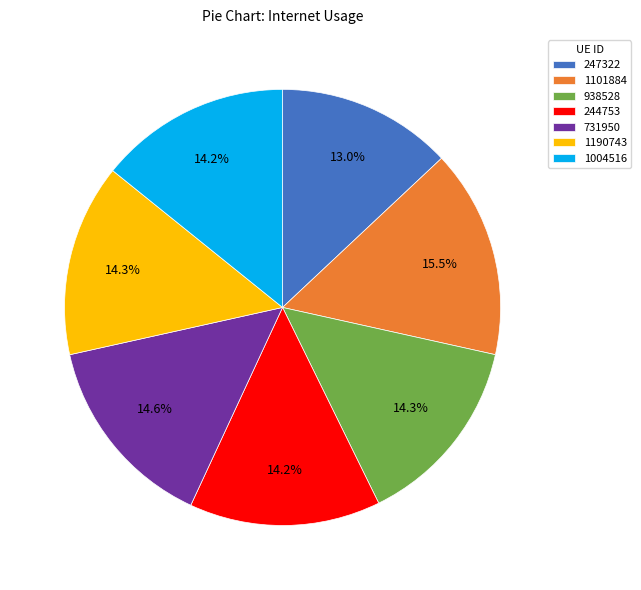

To the nearest percent, what is the average slice percentage?

14%